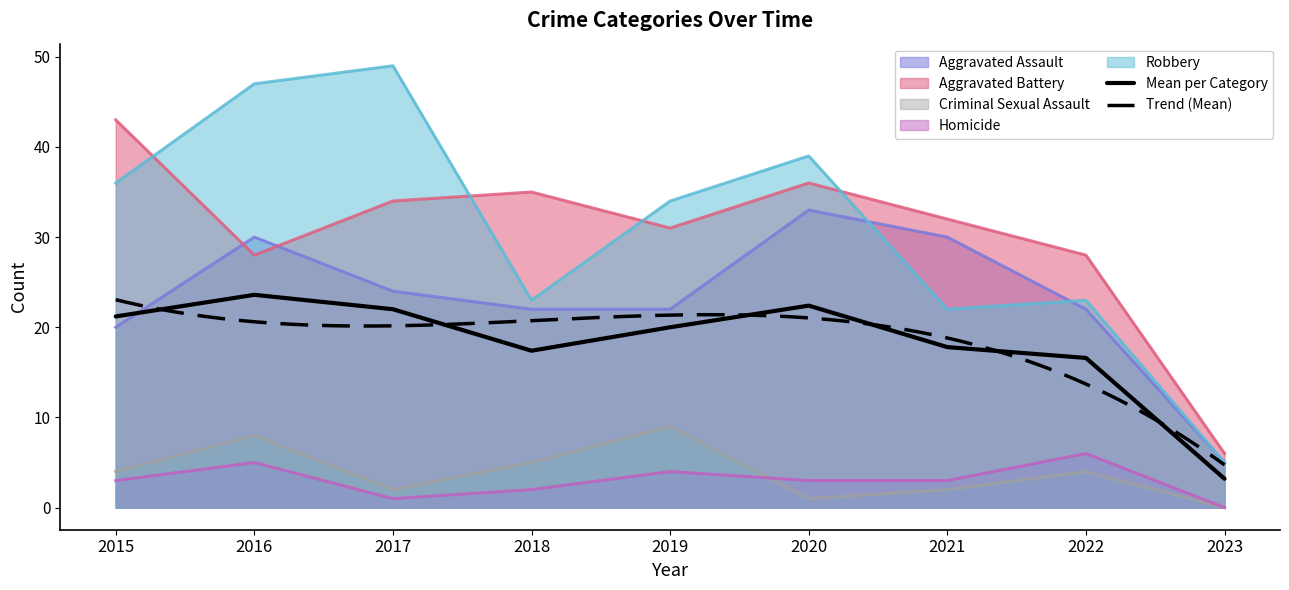

Which series has the widest spread of values?

Robbery